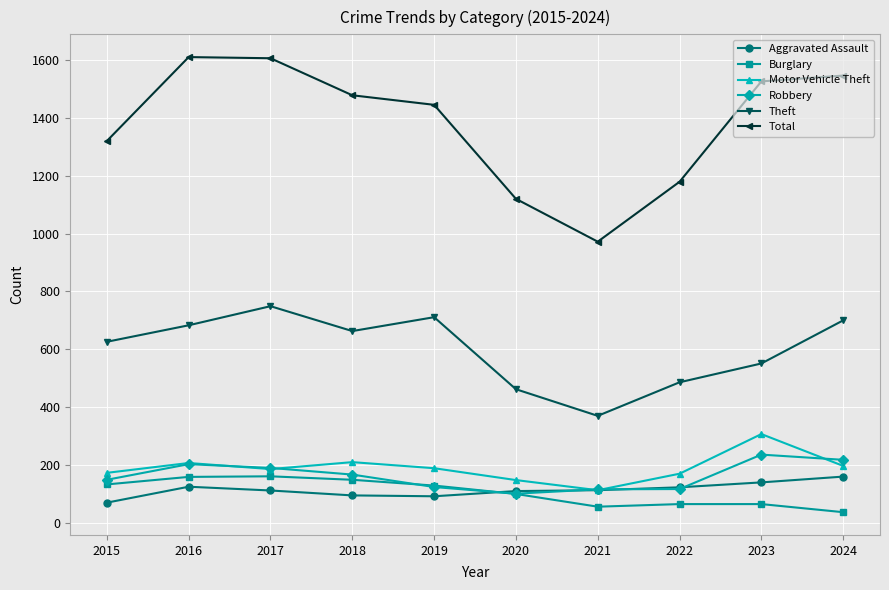

True or false: Aggravated Assault and Theft cross at least once.

False